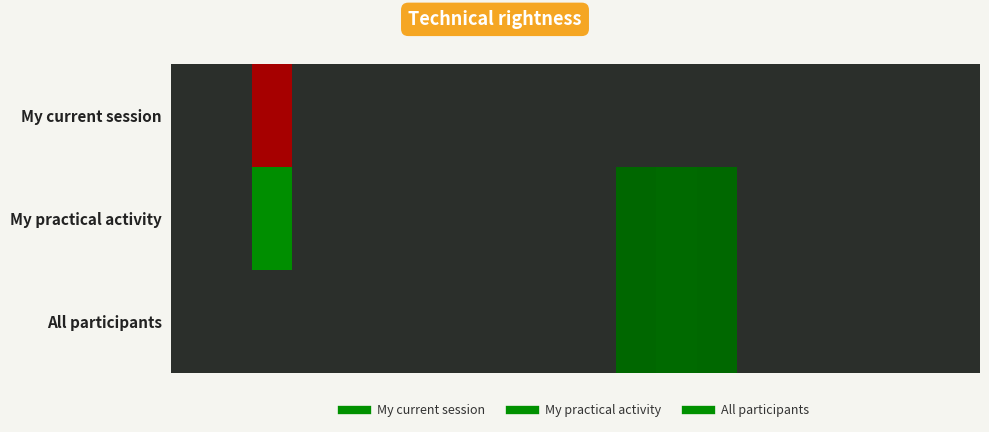

Reading right to left, extract all data points from this chart.

My current session: 0	0	0	0	0	0	0	0	0	0	0	0	0	0	0	0	0	-48	0	0
My practical activity: 0	0	0	0	0	0	14	16	13	0	0	0	0	0	0	0	0	48	0	0
All participants: 0	0	0	0	0	0	14	16	13	0	0	0	0	0	0	0	0	0	0	0